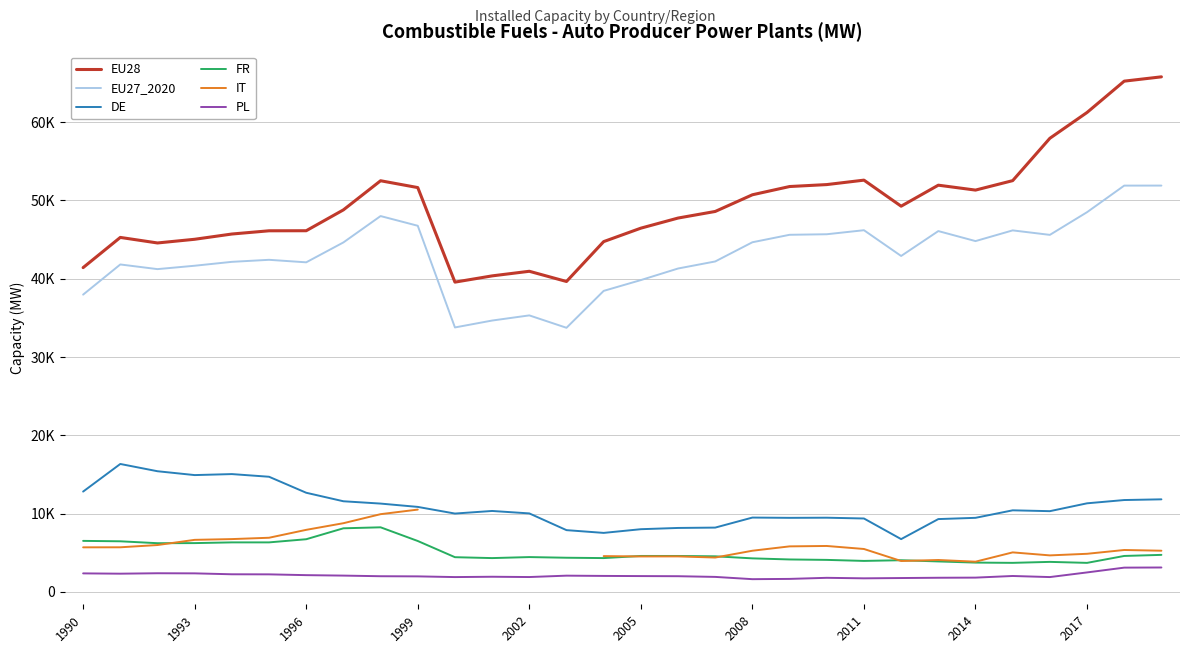

What is the difference between the maximum and minimum values in the PL series?

1492.0